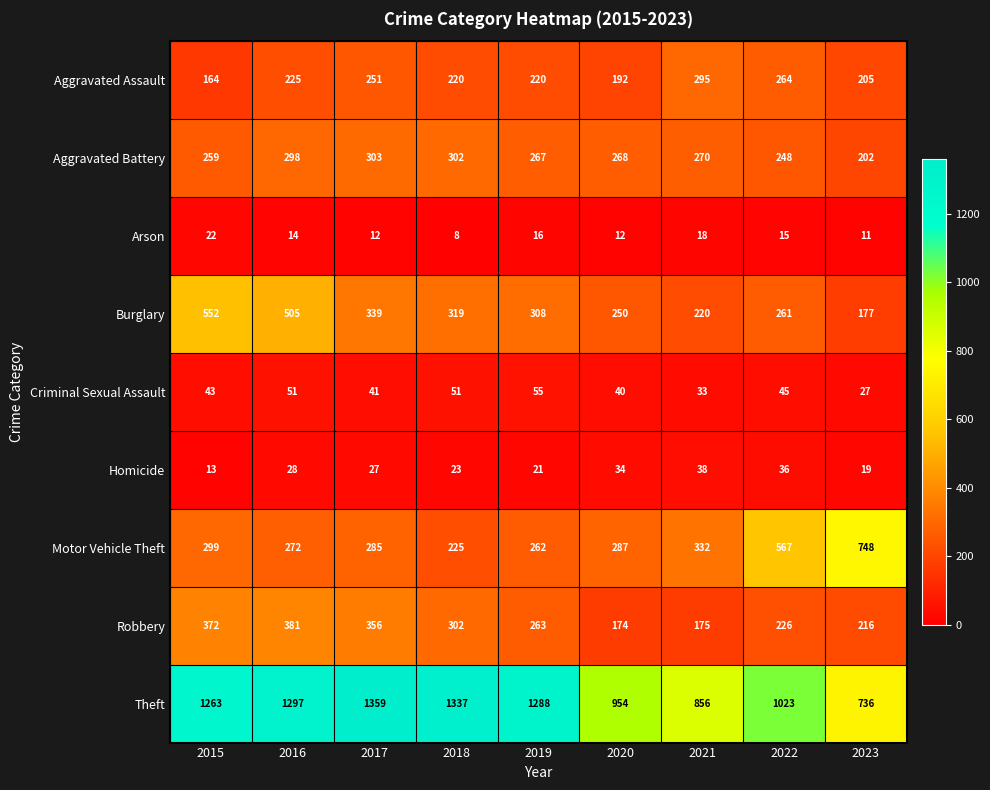

Is it true that Arson equals 14 at 2016?

True